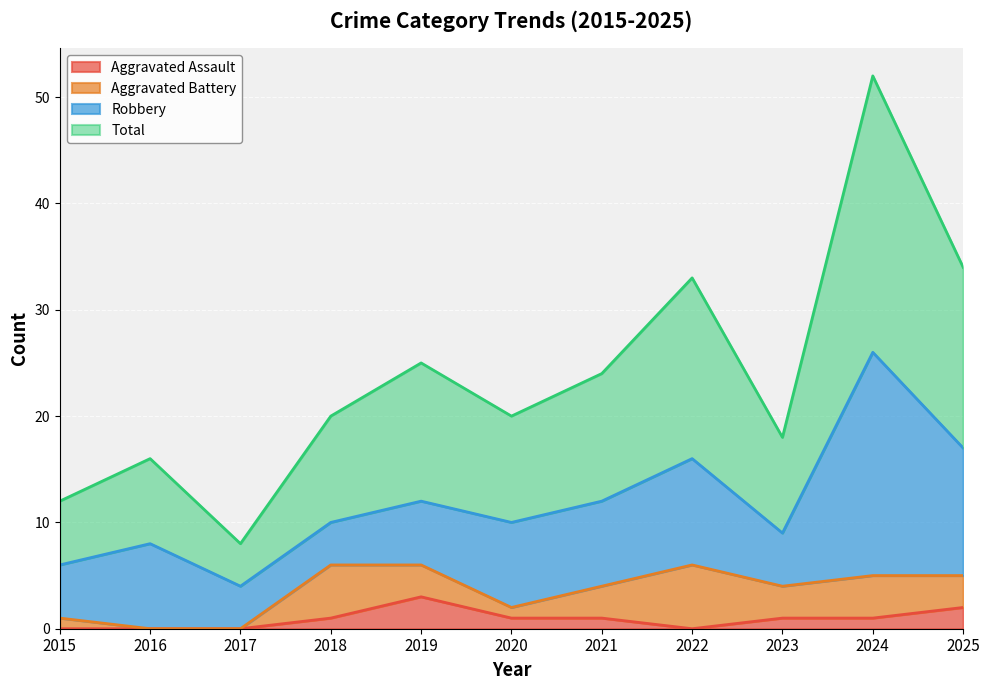

What is the maximum value for Aggravated Assault?

3